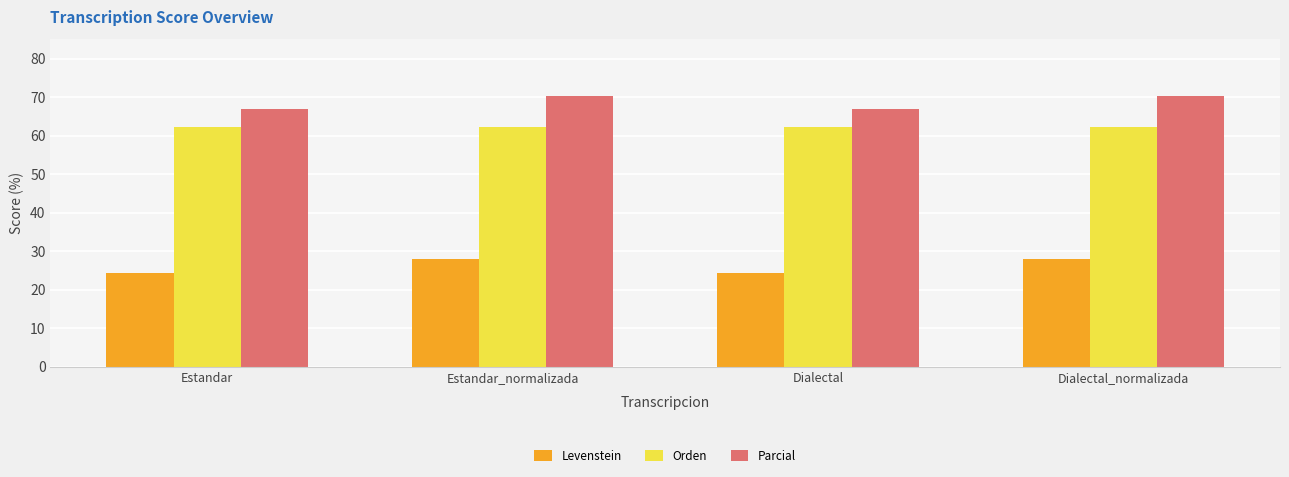

What position from the left is Dialectal_normalizada?

4